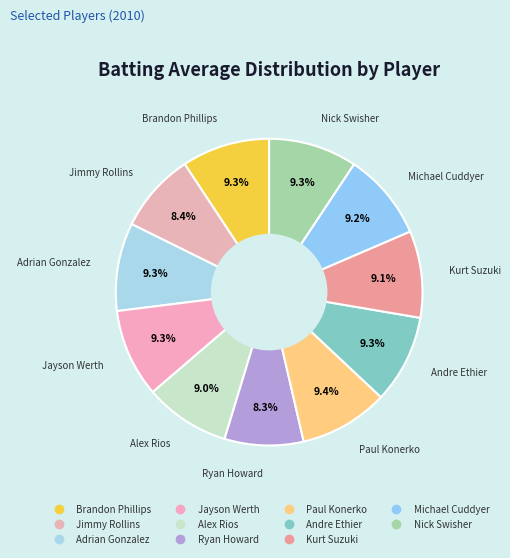

Does Jayson Werth account for over 50% of the chart?

No